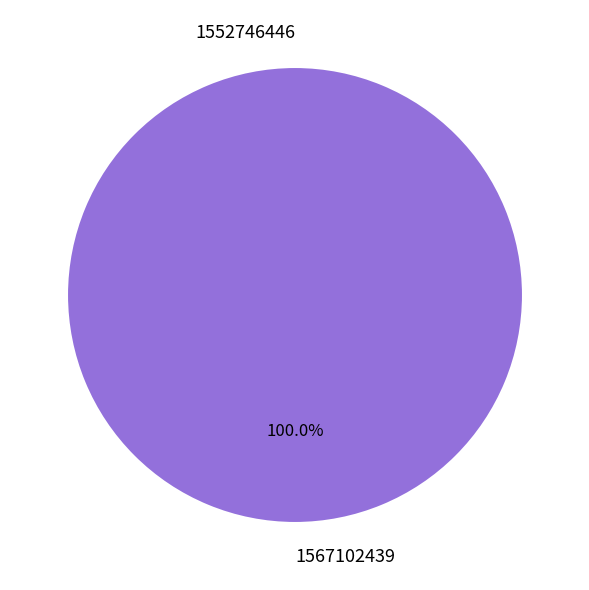

To the nearest percent, what is the combined percentage of 1552746446 and 1567102439?

100%